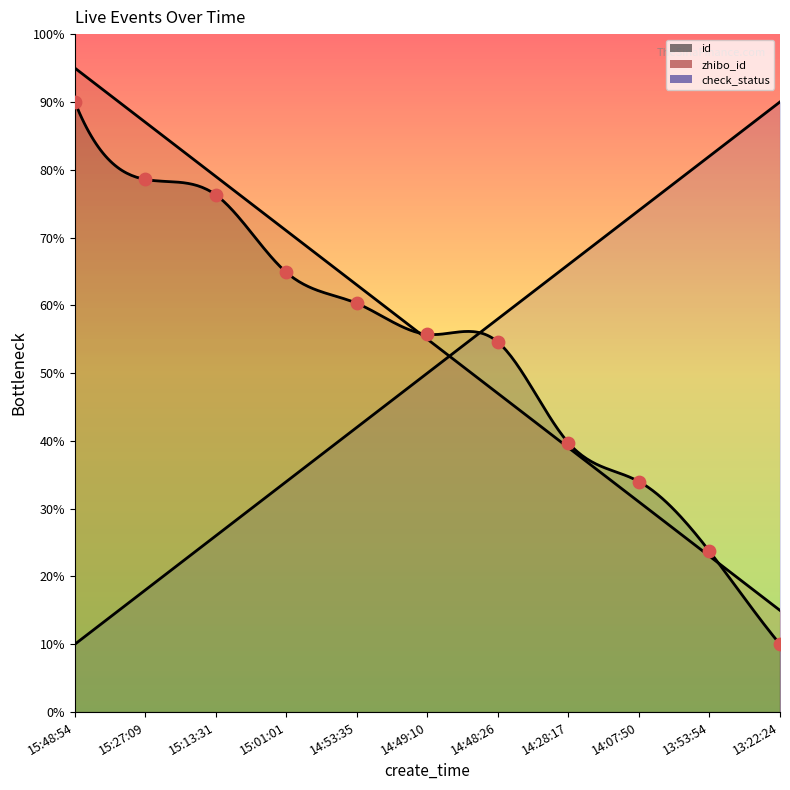

Which has a higher value, 15:27:09 or 14:28:17?

15:27:09